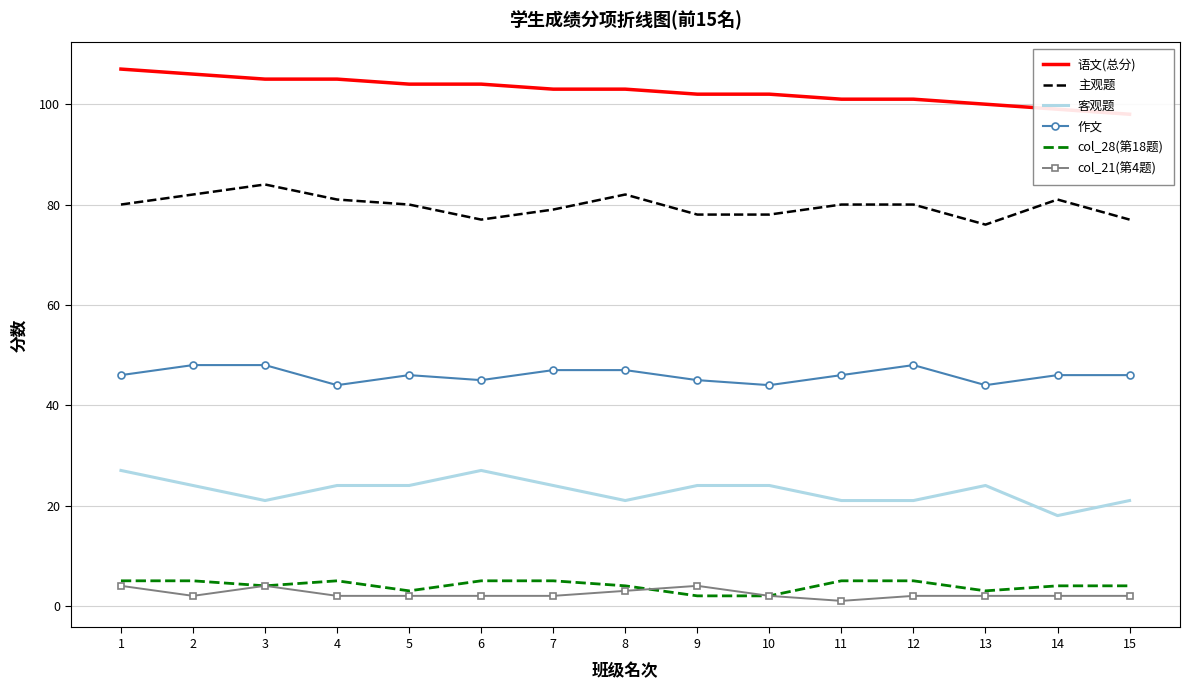

At which label does col_21(第4题) reach its minimum?

11